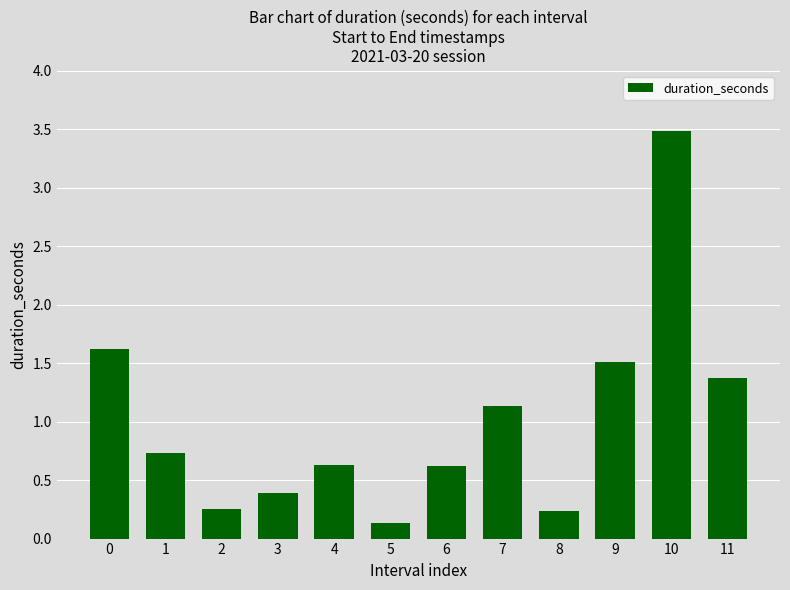

The chart shows a value of 0.5 at 7. True or false?

False